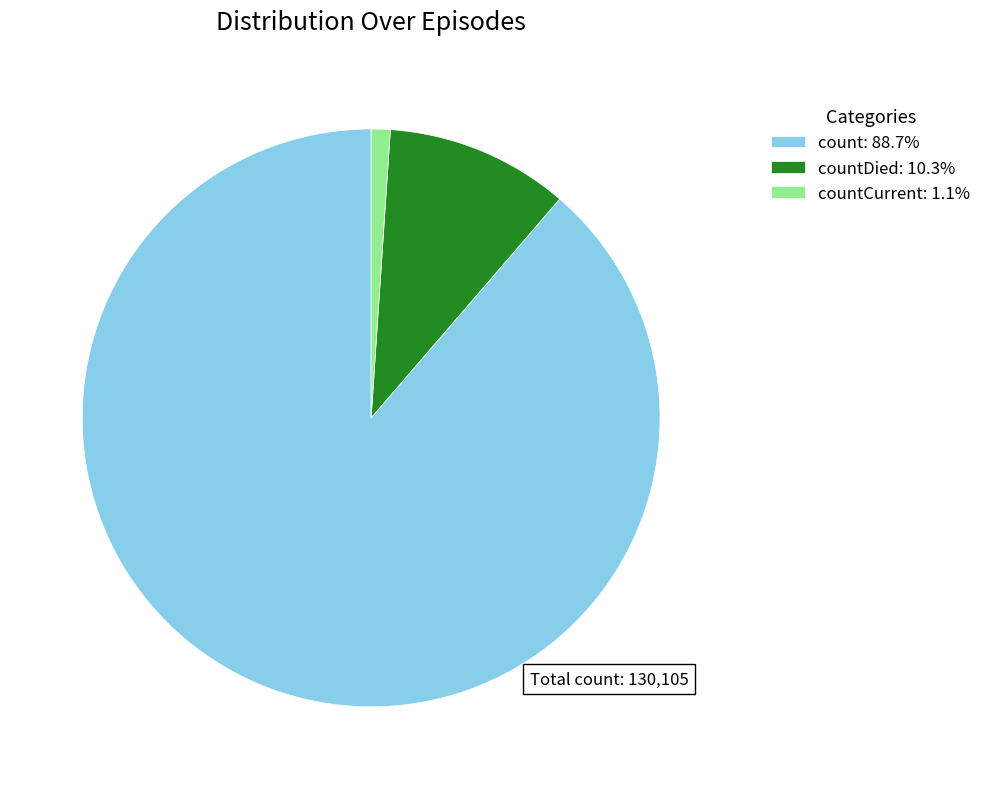

Do countCurrent: 1.1% and countDied: 10.3% together represent more than half of the pie?

No